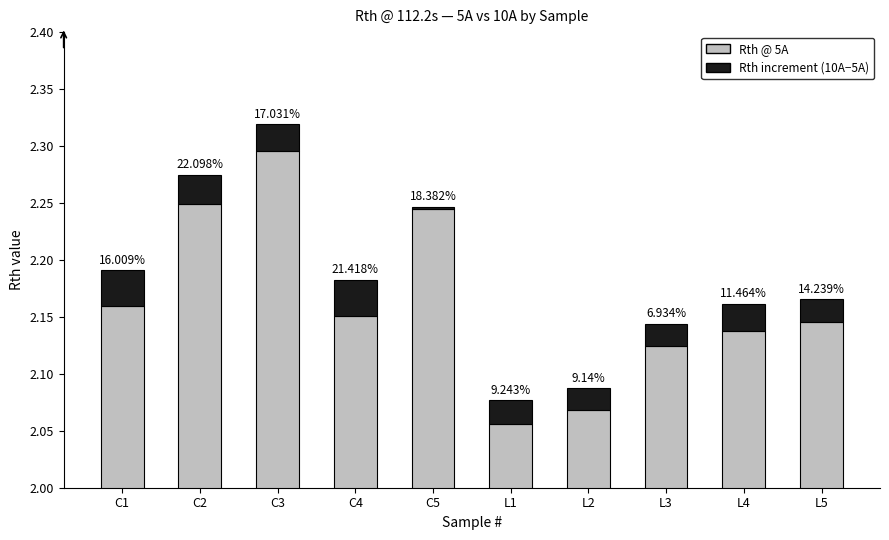

Between C5 and L3, which series saw the biggest shift?

Rth @ 112.2s (5A)